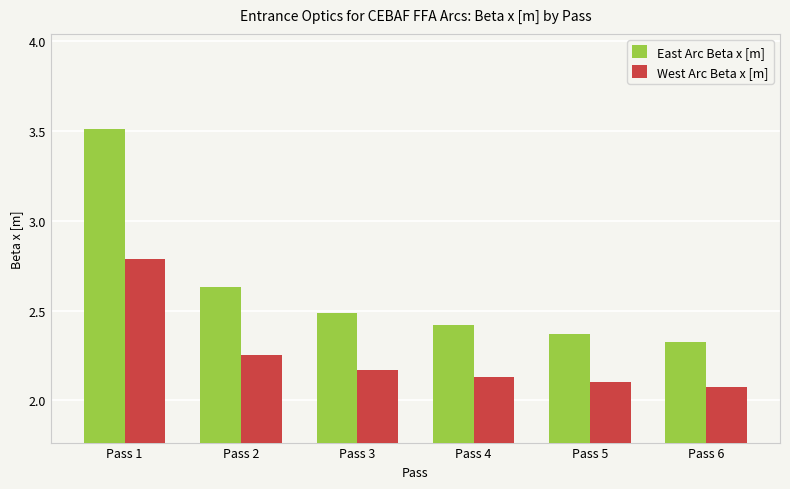

Is it true that West Arc Beta x [m] equals 3.2 at Pass 3?

False